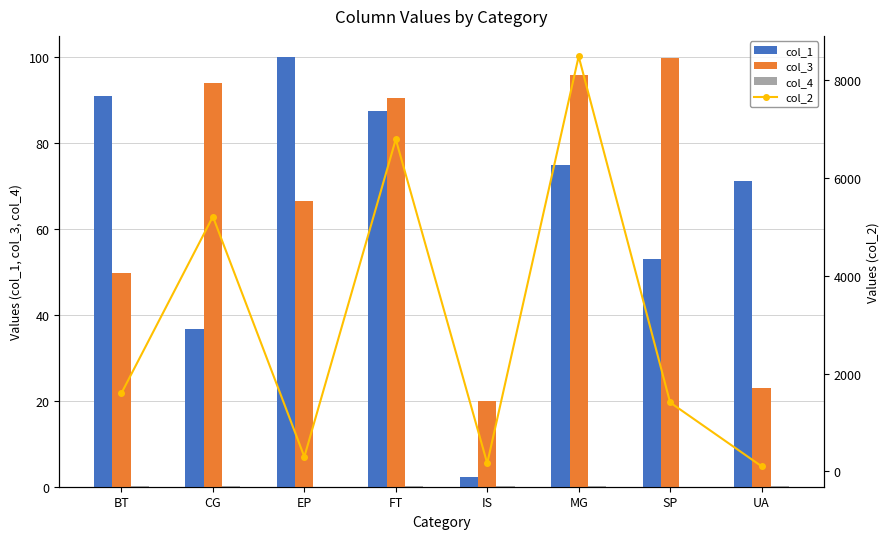

Which has a higher value, CG or SP?

SP